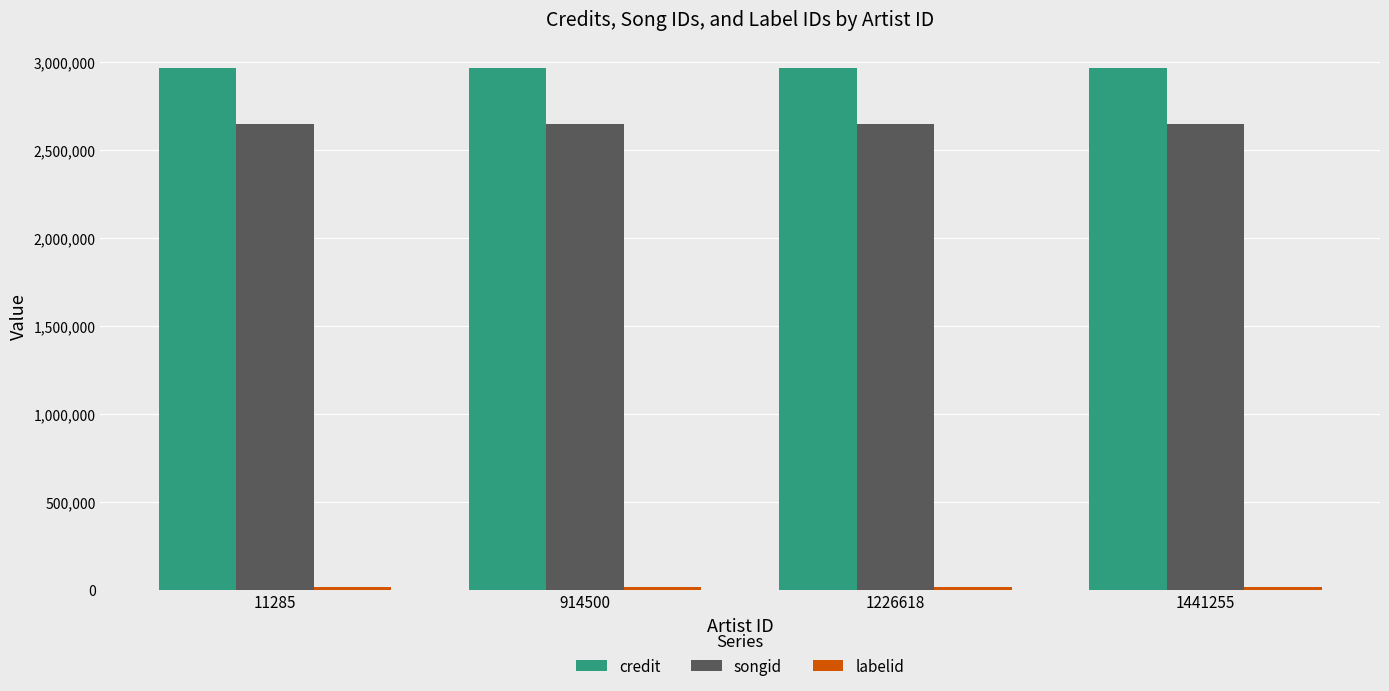

What is the maximum value shown in the chart?

2963976